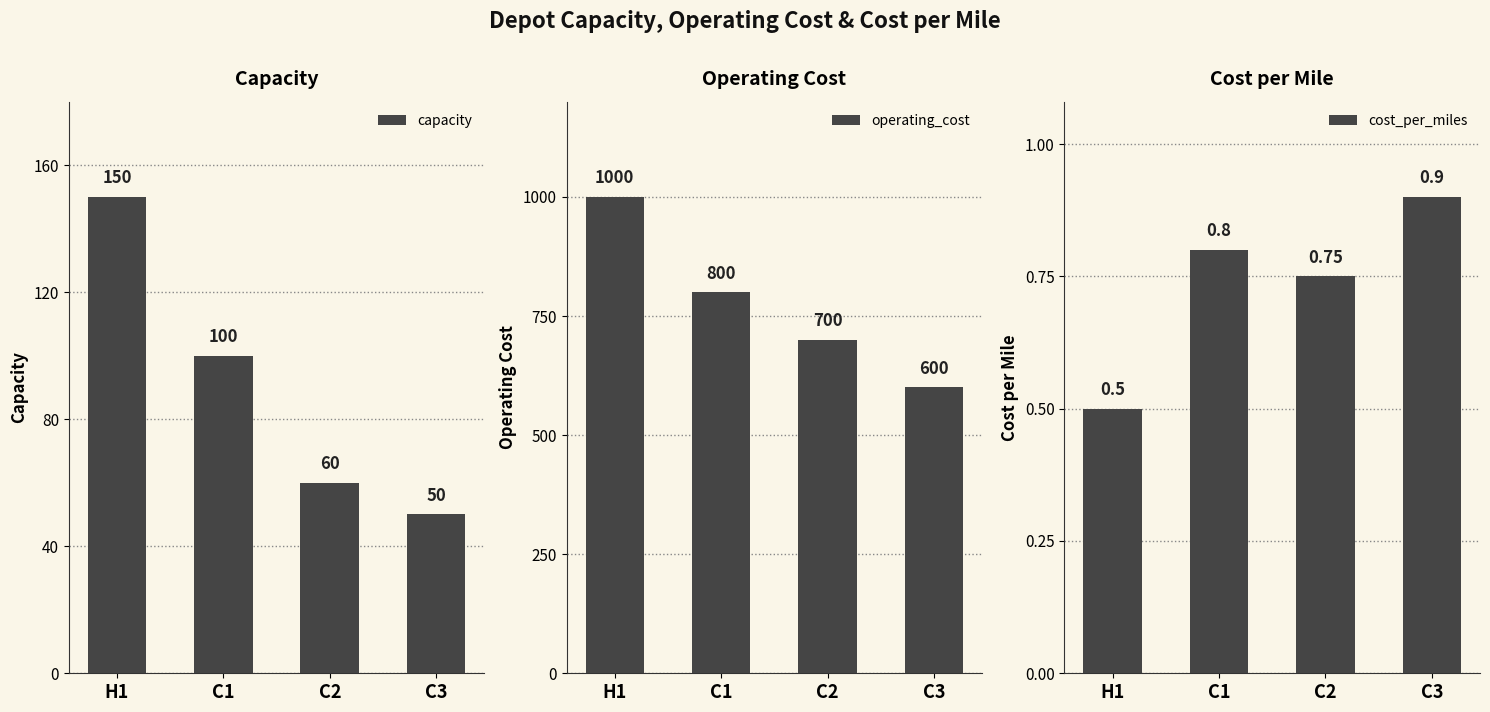

What are all the series names shown in the legend?

capacity, operating_cost, cost_per_miles